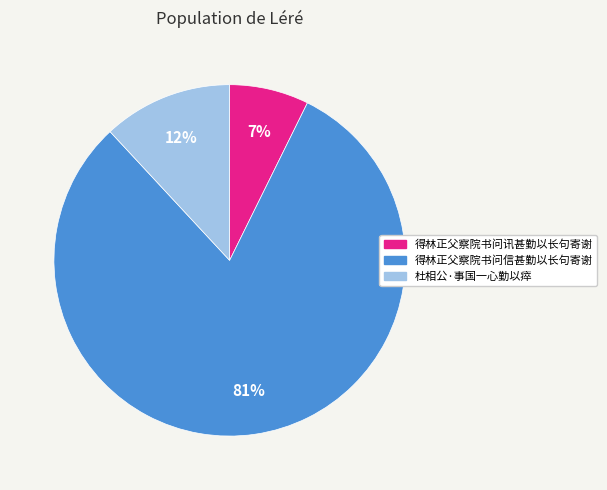

To the nearest percent, what percentage of the pie is 得林正父察院书问讯甚勤以长句寄谢?

7%